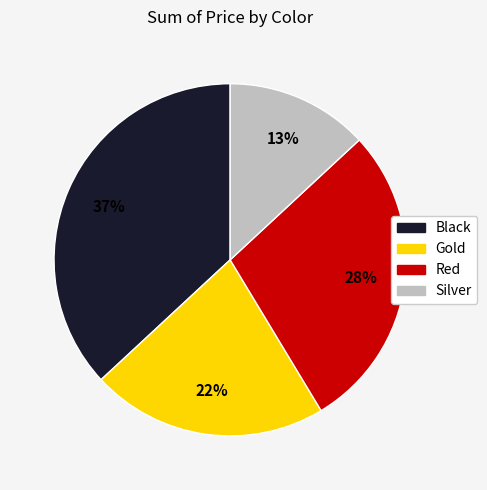

To the nearest percent, what portion does Black represent?

37%